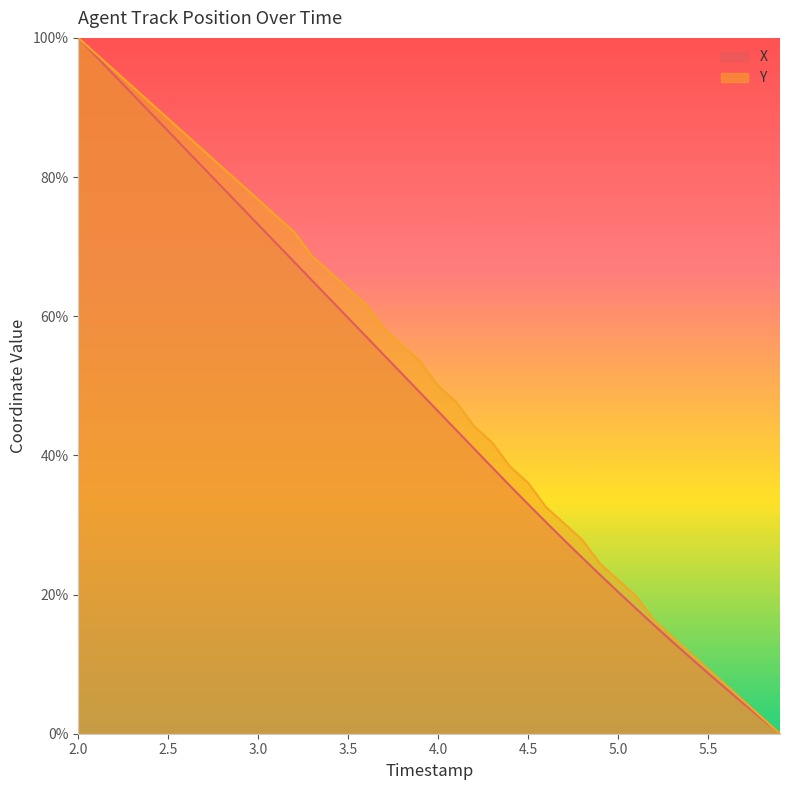

How many values in X are above zero?

39